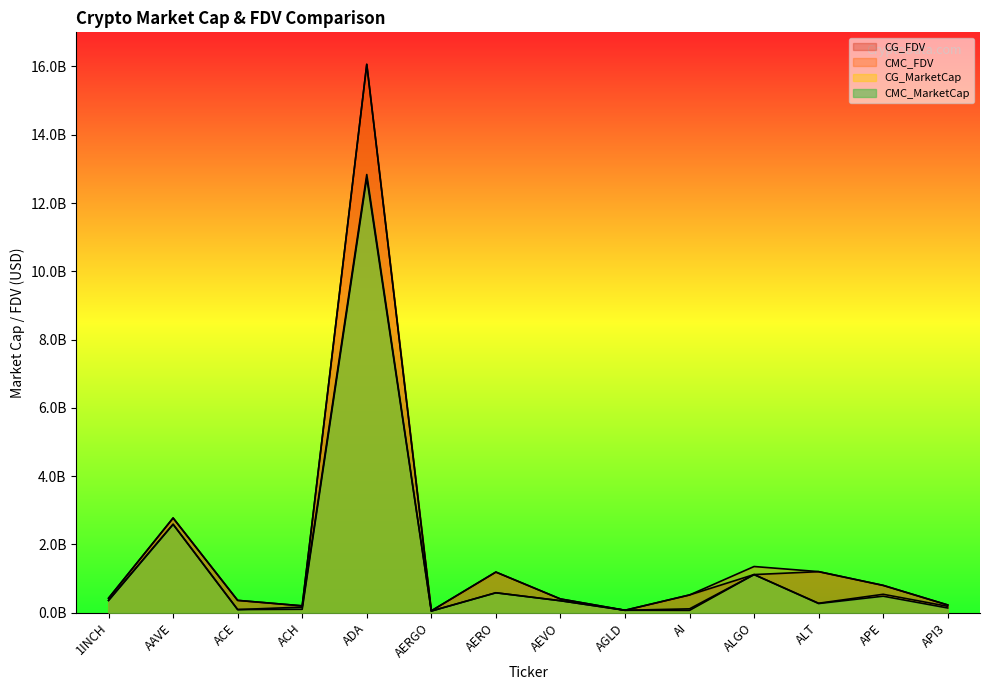

The CG_MarketCap series shows 68089669.7 at API3. True or false?

False